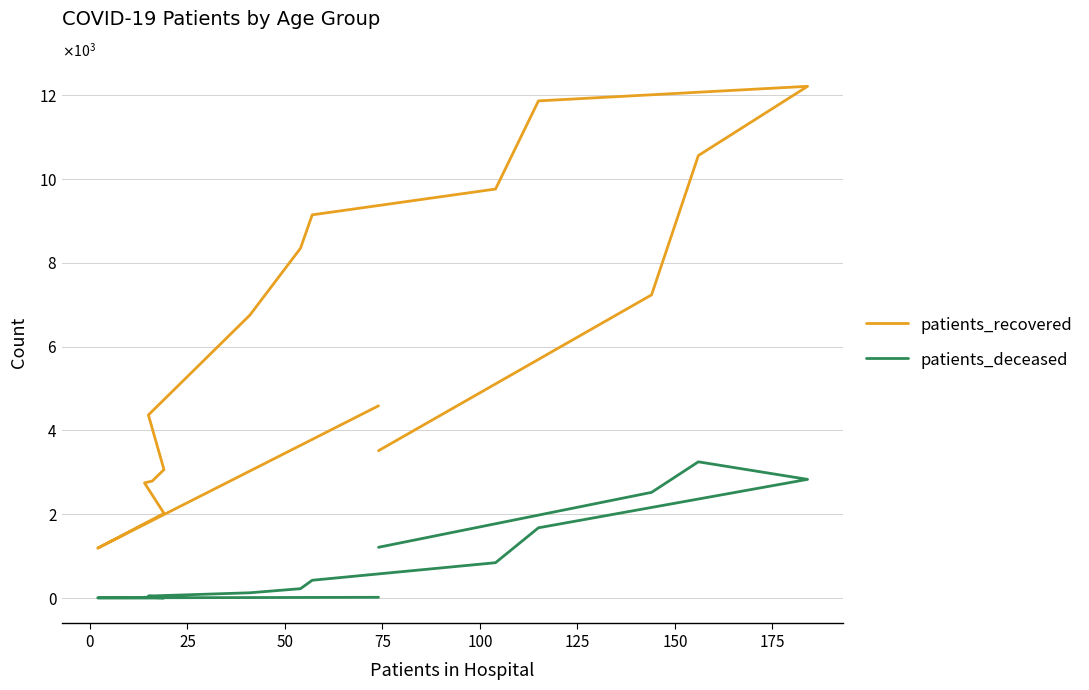

Which series has the widest spread of values?

patients_recovered